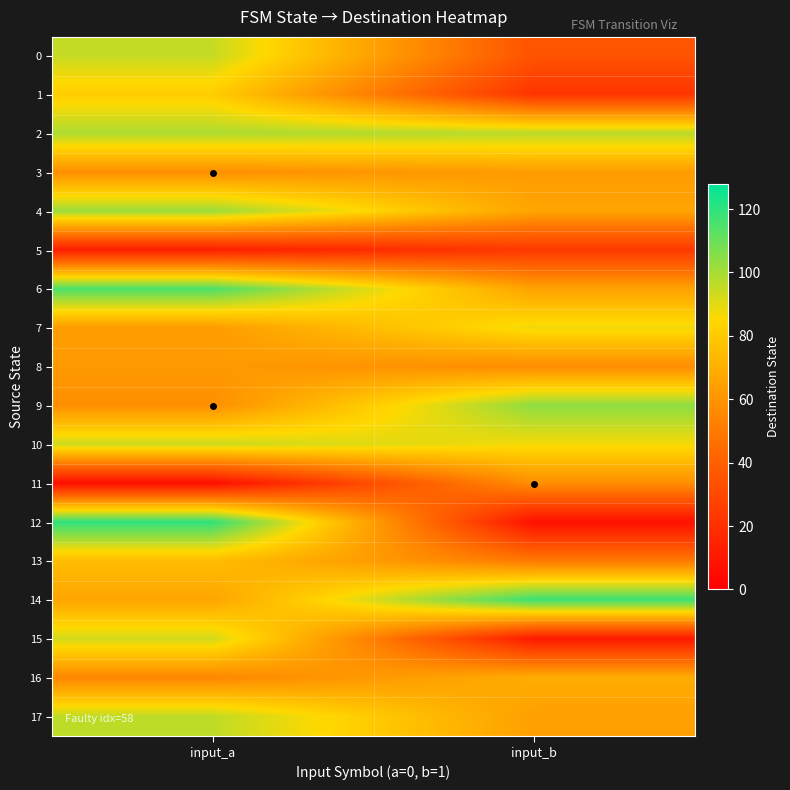

Reading left to right, transcribe all the data shown in this chart.

0: input_a=95	input_b=35
1: input_a=81	input_b=22
2: input_a=99	input_b=97
3: input_a=58	input_b=63
4: input_a=102	input_b=66
5: input_a=13	input_b=24
6: input_a=115	input_b=65
7: input_a=63	input_b=88
8: input_a=62	input_b=57
9: input_a=58	input_b=104
10: input_a=94	input_b=87
11: input_a=6	input_b=58
12: input_a=120	input_b=7
13: input_a=75	input_b=50
14: input_a=66	input_b=118
15: input_a=93	input_b=11
16: input_a=55	input_b=69
17: input_a=96	input_b=64